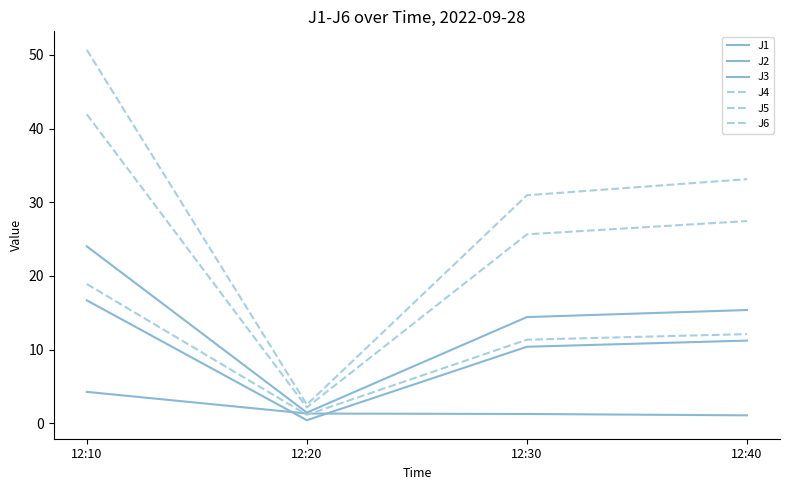

At which label does J2 reach its minimum?

12:20